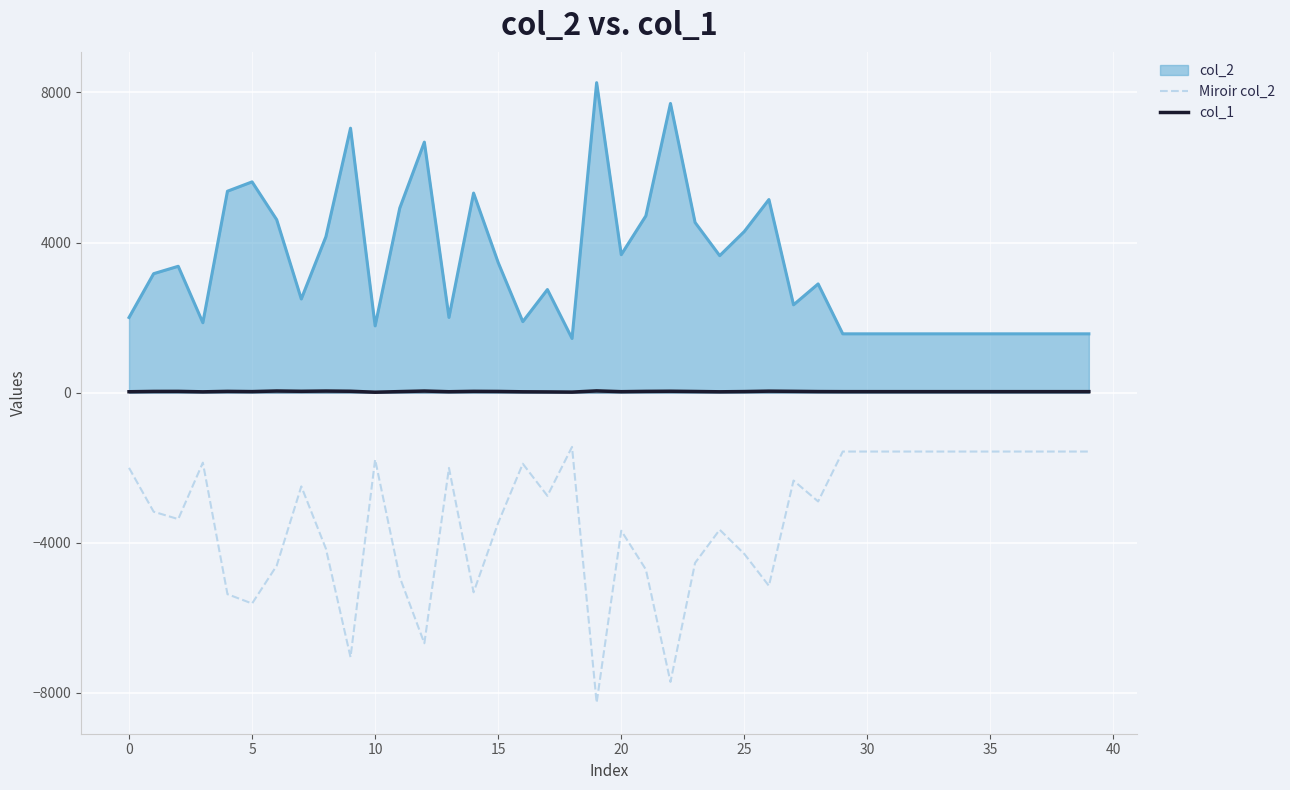

What are all the series names shown in the legend?

col_2, Miroir col_2, col_1